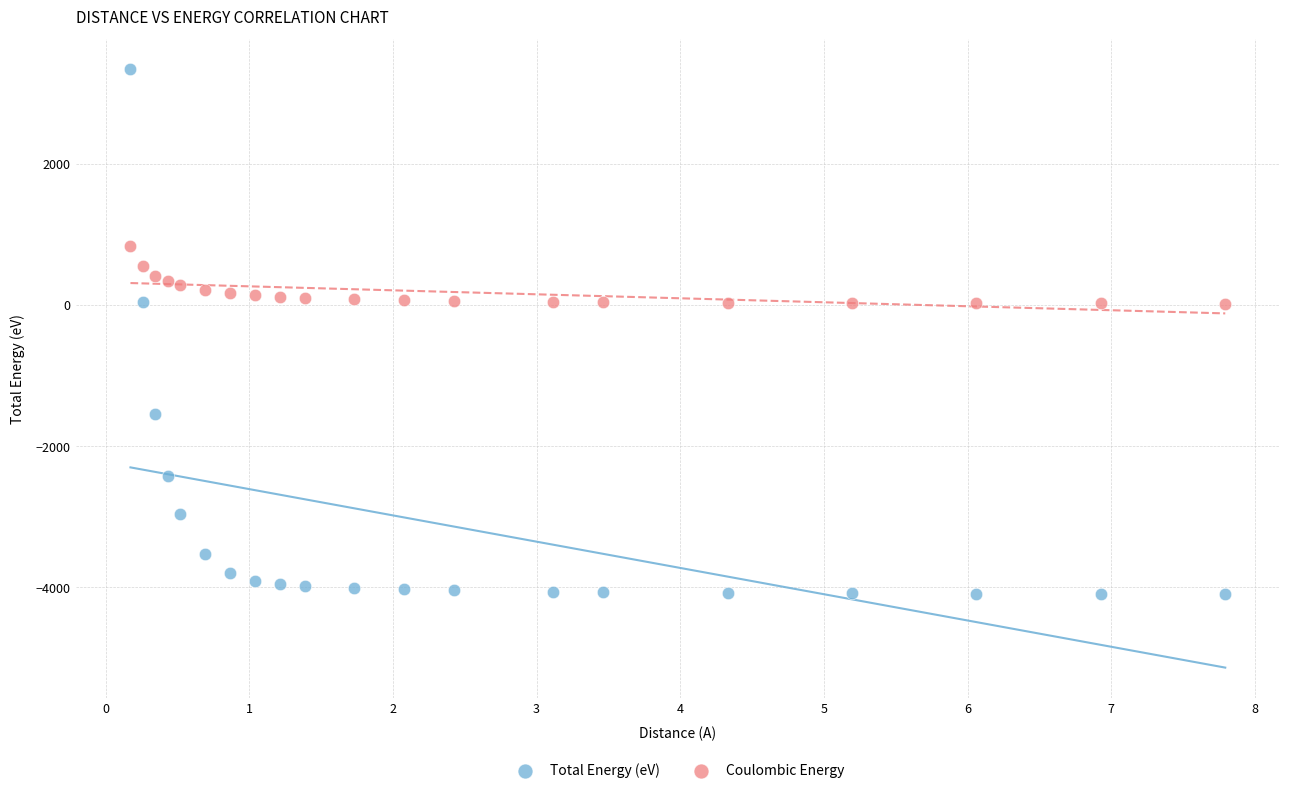

Across all data points, what is the range of X values (max minus min)?

7.6